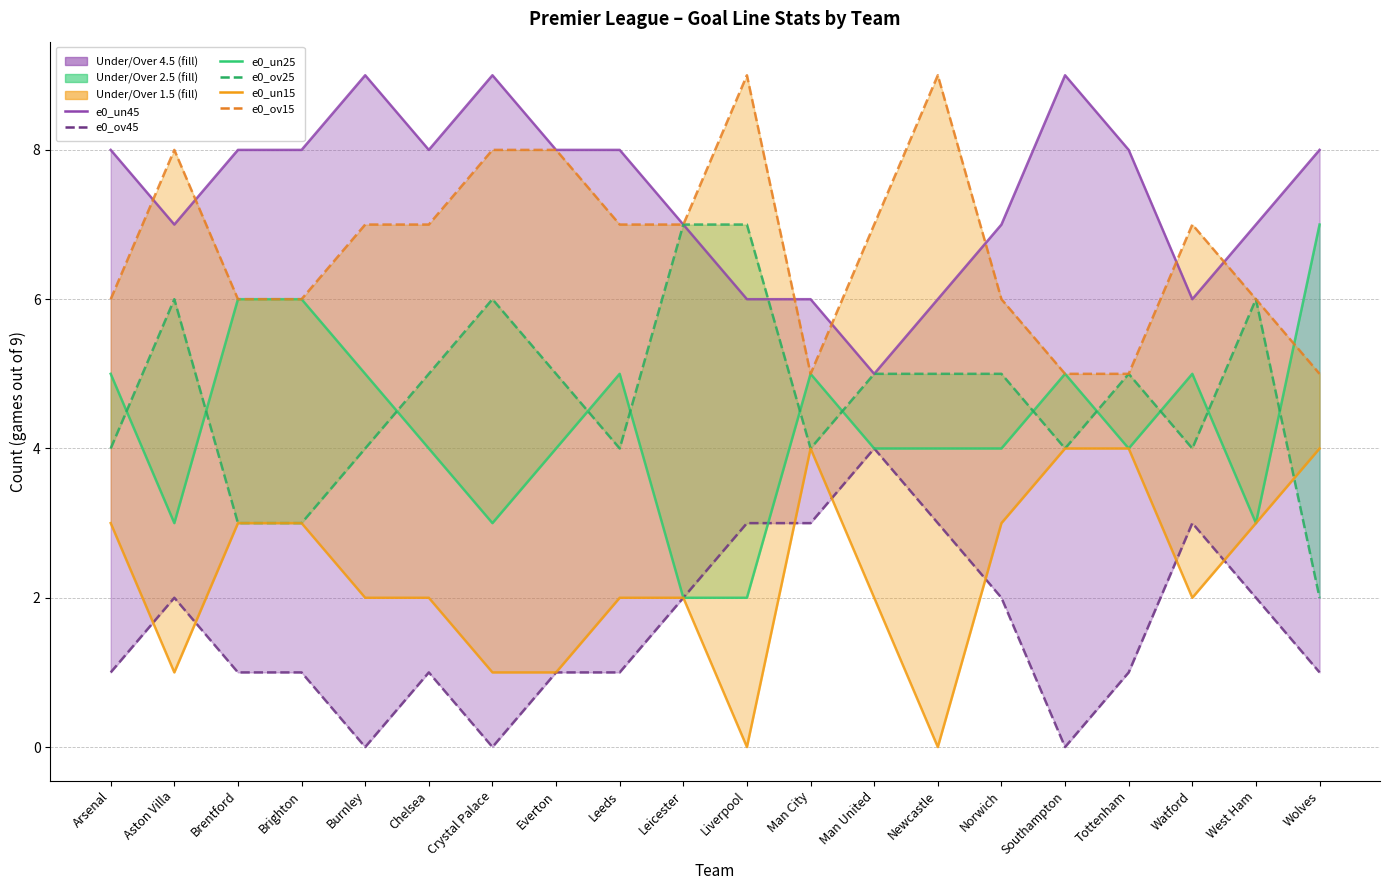

What is the label of the 17th point from the right?

Brighton